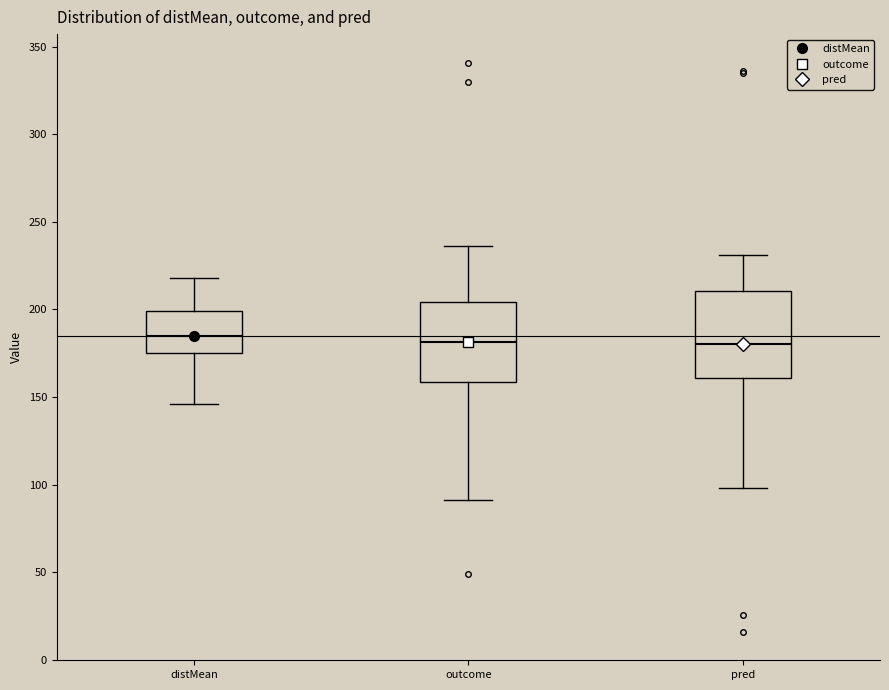

Where is the upper edge of the box for pred on the y-axis? The values are not printed on the chart, so give them approximately, as read against the axis.

210